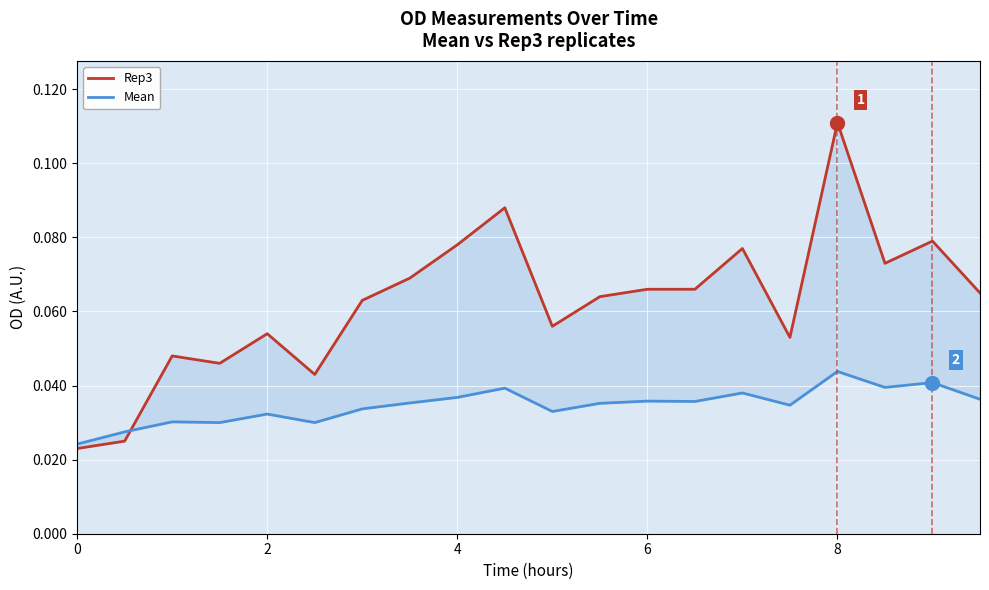

What is the sum of all Rep3 values?

1.2